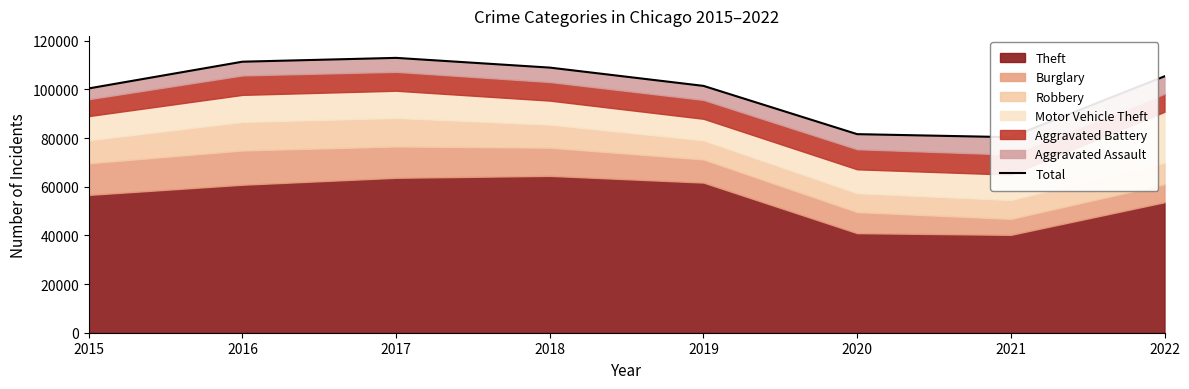

Read the value at 2015, to the nearest 50.

100400